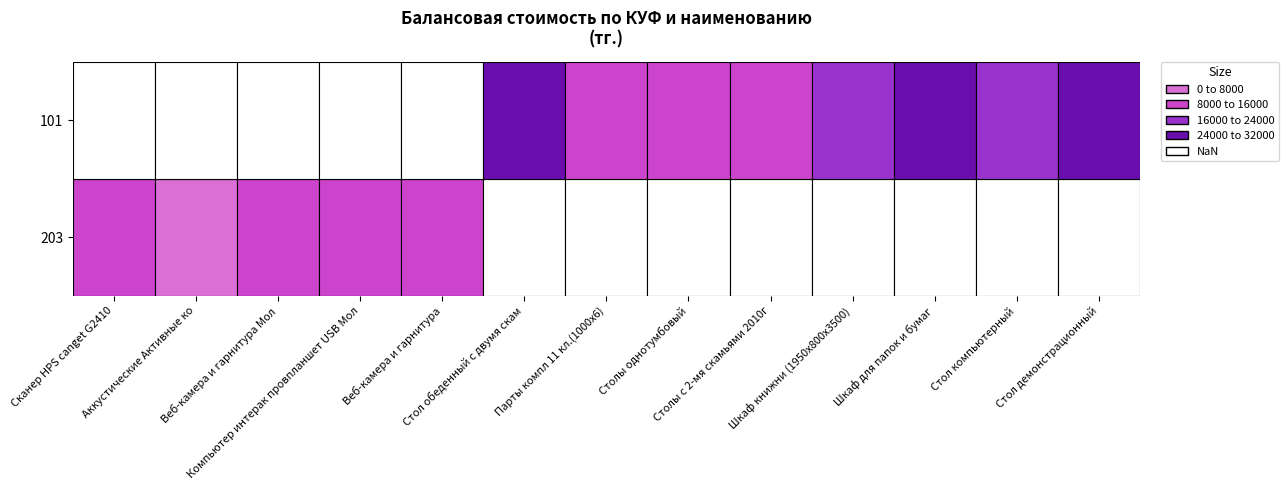

Is the value of Стол демонстрационный at 101 greater than the value of Сканер HPS canget G2410 at 203?

Yes